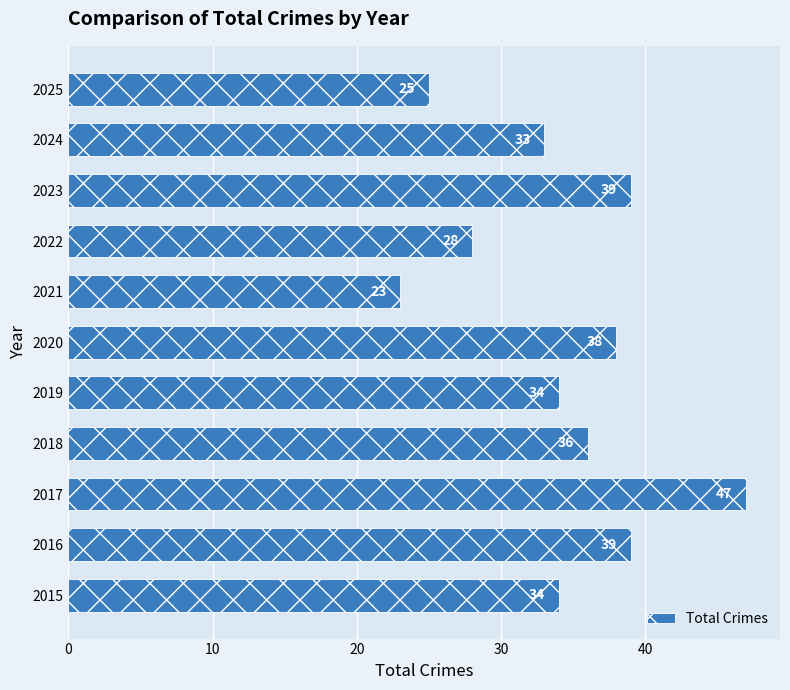

Reading bottom to top, extract all data points from this chart.

34	39	47	36	34	38	23	28	39	33	25